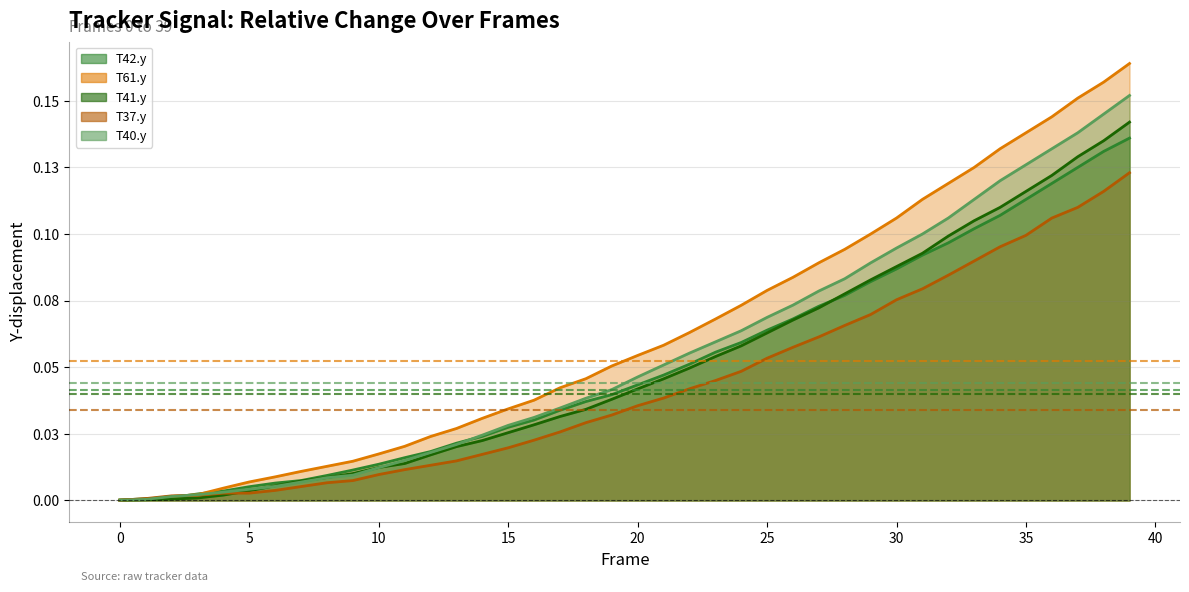

Between 34 and 4, which is larger?

34